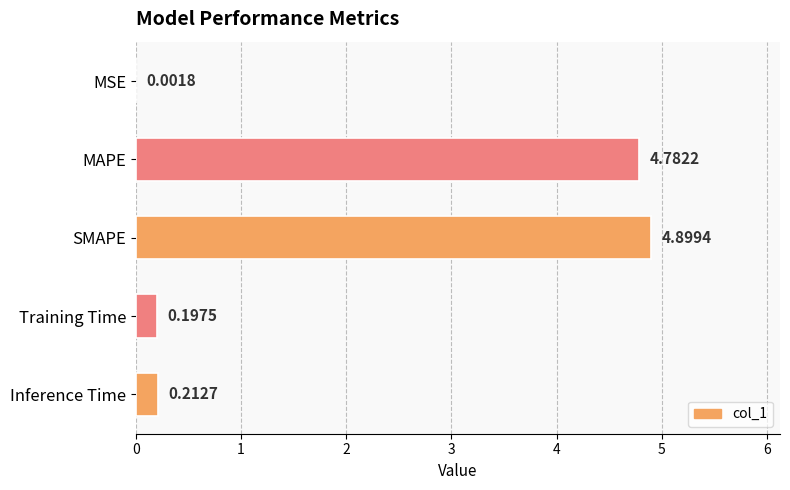

At which label is the value closest to 2?

Inference Time